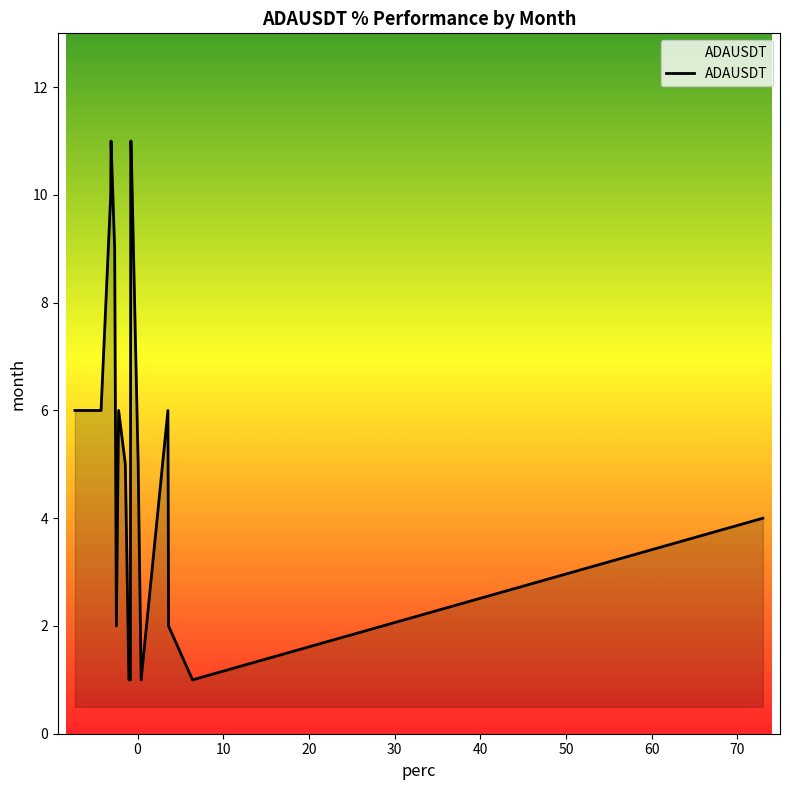

What is the greatest value displayed?

11